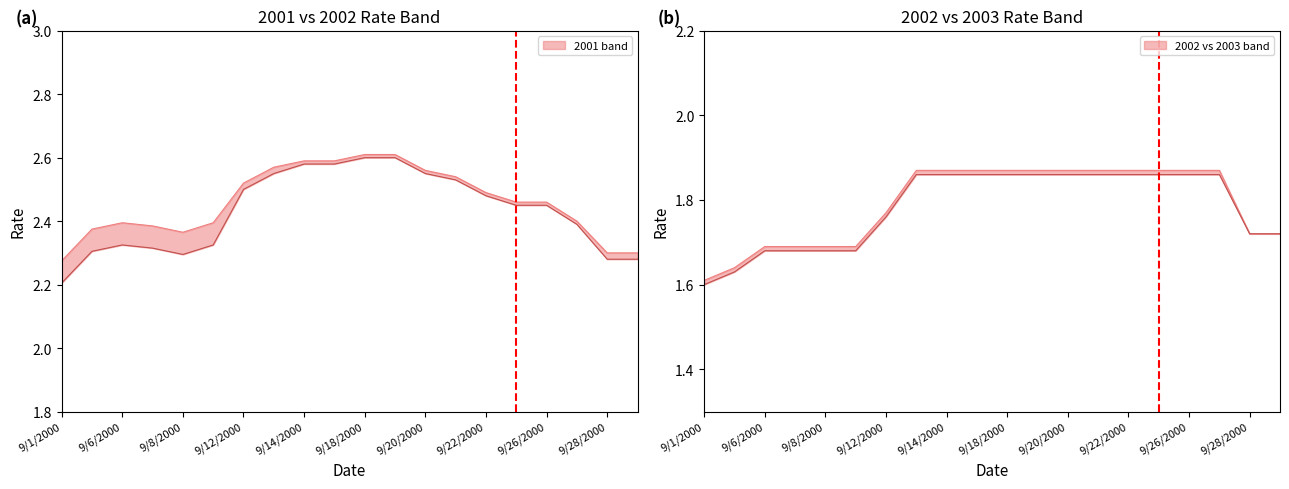

At which category does 2001_high reach its first local peak?

9/6/2000